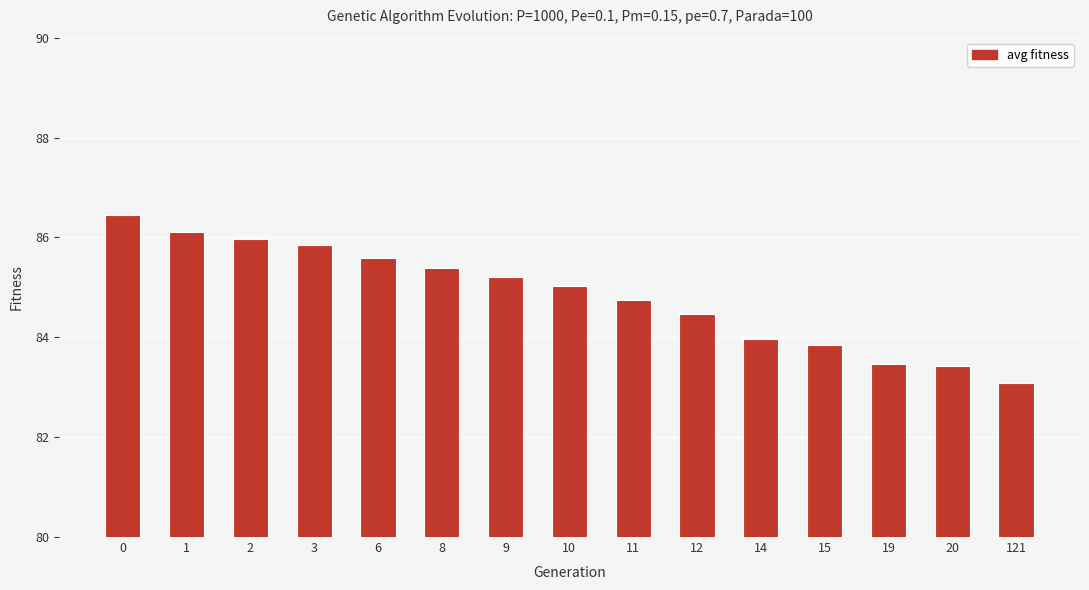

How many data points does each series have?

15